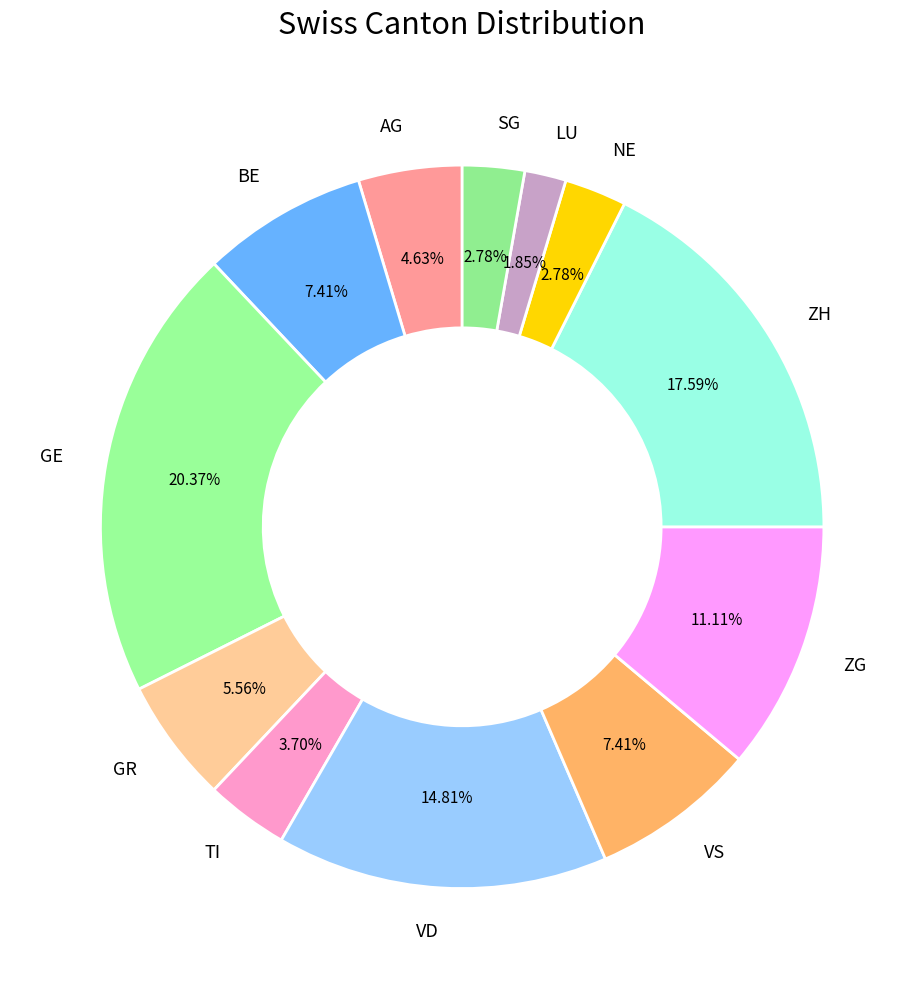

Is there a majority slice in this chart?

No